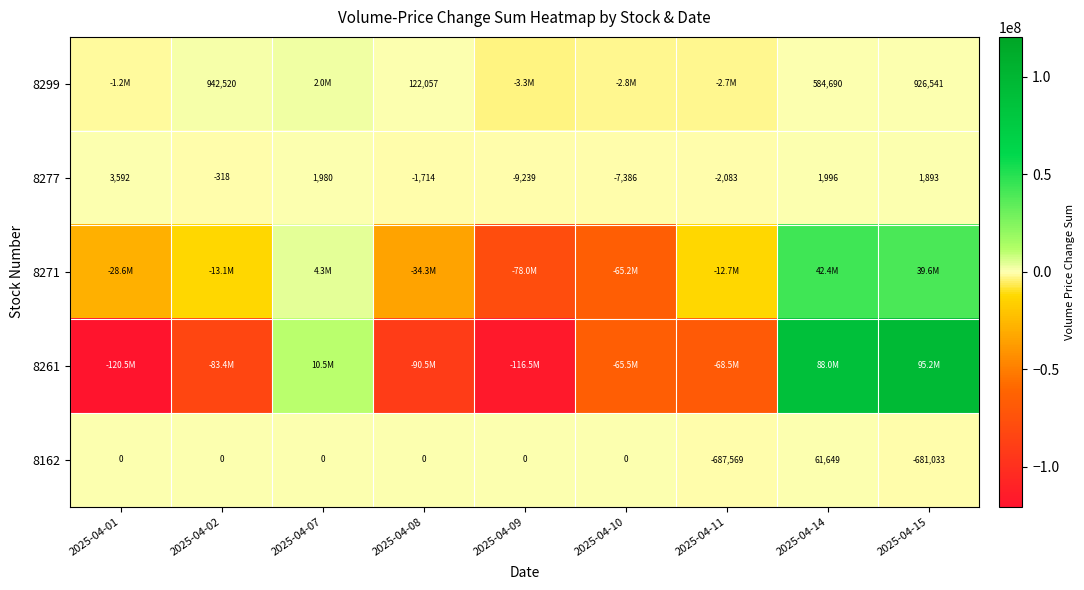

What is the difference between the maximum and minimum values in the 8277 series?

12831